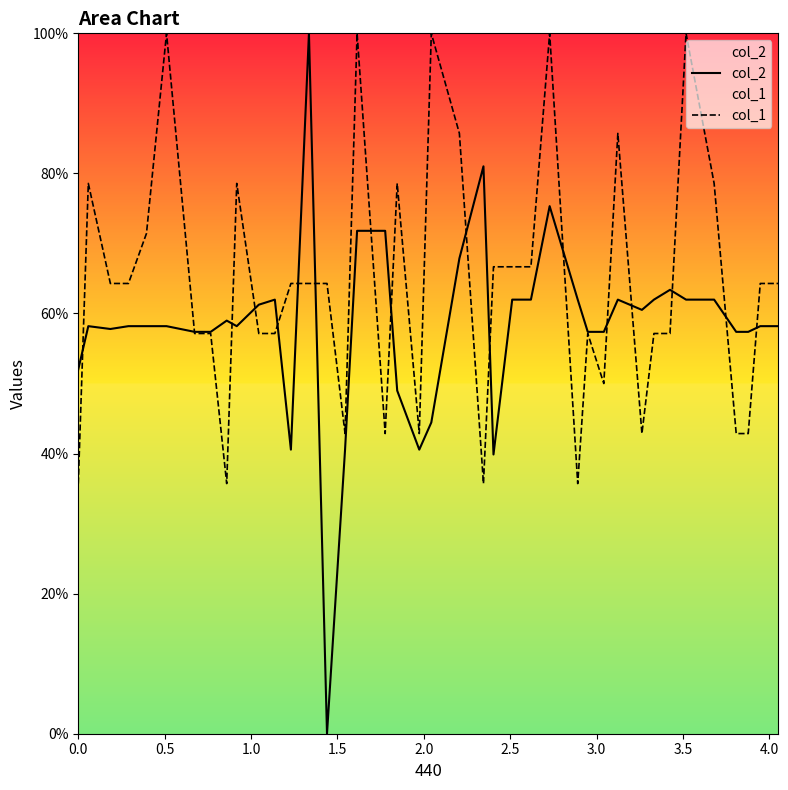

Which series has the largest total across all categories?

col_1